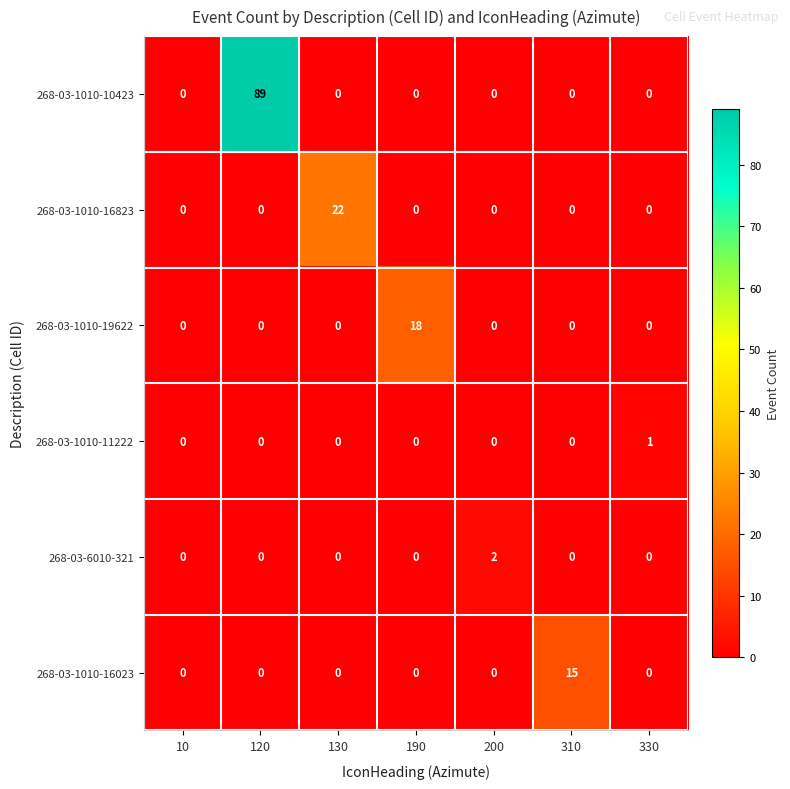

Count the 268-03-1010-11222 values in the range 0 to 1.

7